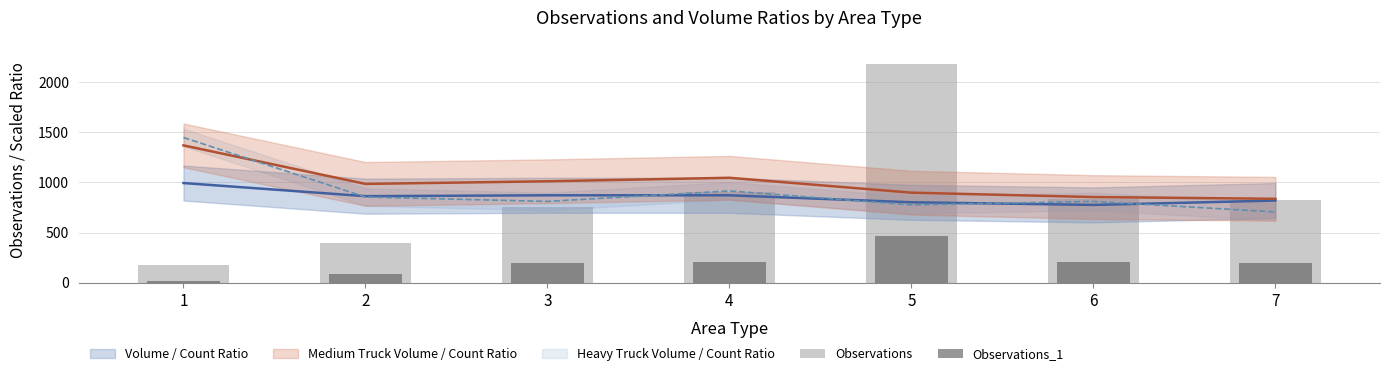

Reading left to right, what are all the values shown in this chart?

Observations: 173	393	758	903	2181	832	826
Observations_1: 23	92	200	203	471	210	196